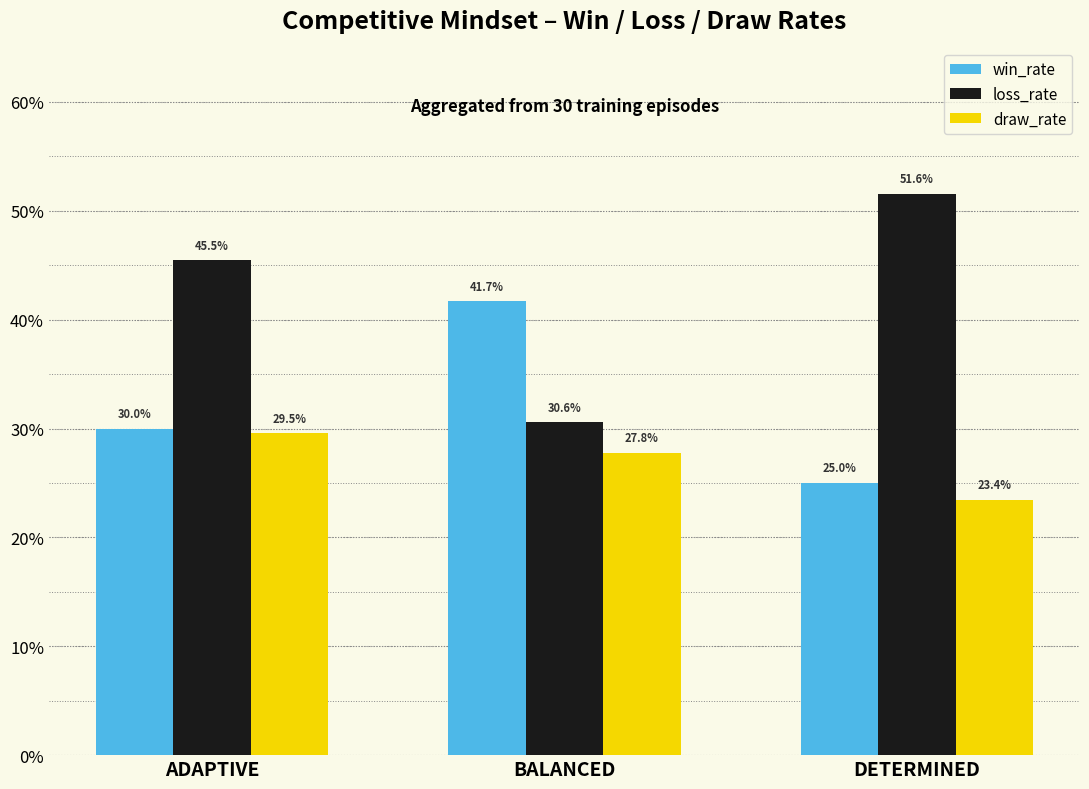

What is the value of the loss_rate bar at the 2nd from the left?

0.3